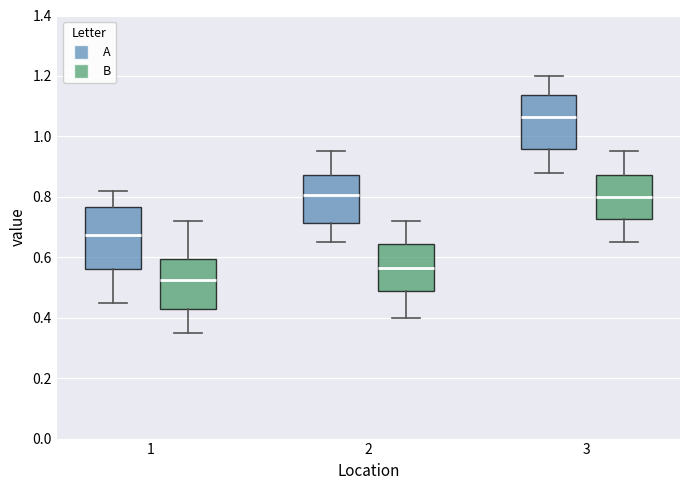

Reading left to right, transcribe this box plot: for each box, give where its median line is, the range the box spans, and where its two whiskers end, as read against the y-axis. The values are not printed on the chart, so give them approximately, as read against the axis.

1 (A): median 0.68, box 0.56 to 0.76, whiskers 0.46 to 0.82
1 (B): median 0.52, box 0.42 to 0.60, whiskers 0.36 to 0.72
2 (A): median 0.80, box 0.72 to 0.88, whiskers 0.66 to 0.96
2 (B): median 0.56, box 0.50 to 0.64, whiskers 0.40 to 0.72
3 (A): median 1.06, box 0.96 to 1.14, whiskers 0.88 to 1.20
3 (B): median 0.80, box 0.72 to 0.88, whiskers 0.66 to 0.96